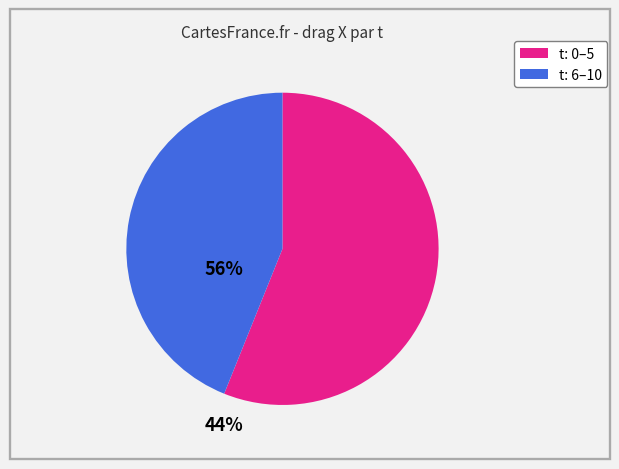

How many slices are in this pie chart?

2